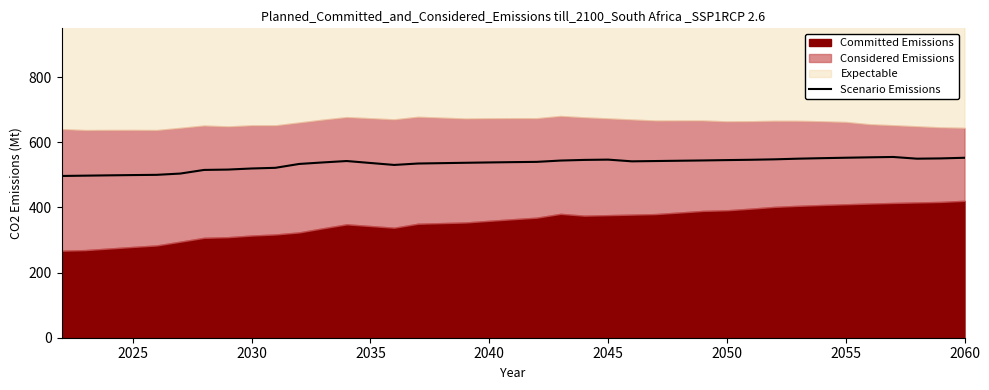

How many data points are less than 539?

18